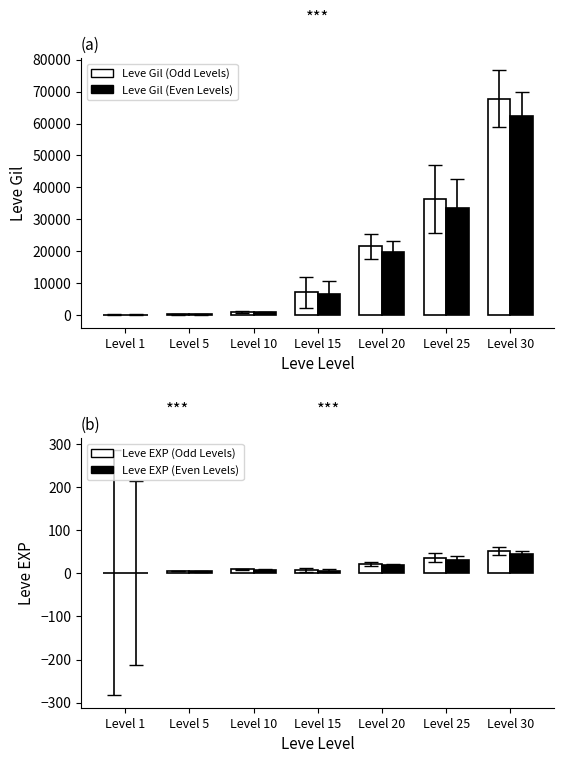

True or false: Leve EXP (odd) has a value of 5.1 at Level 10.

False